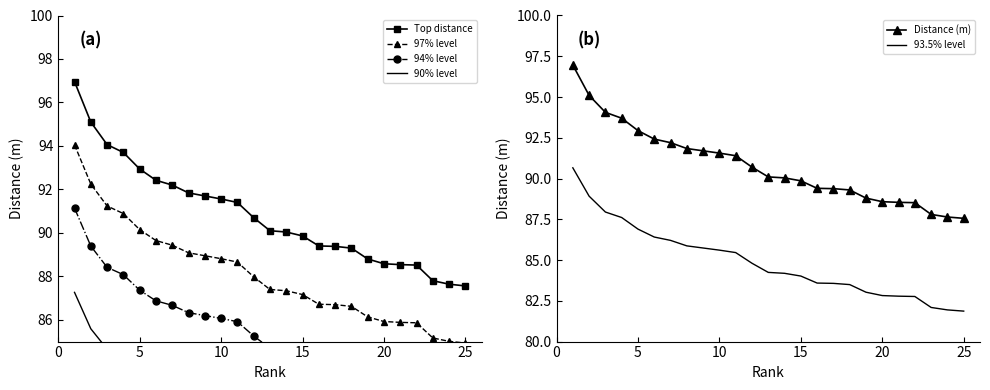

What is the lowest value of the Top distance series?

87.6